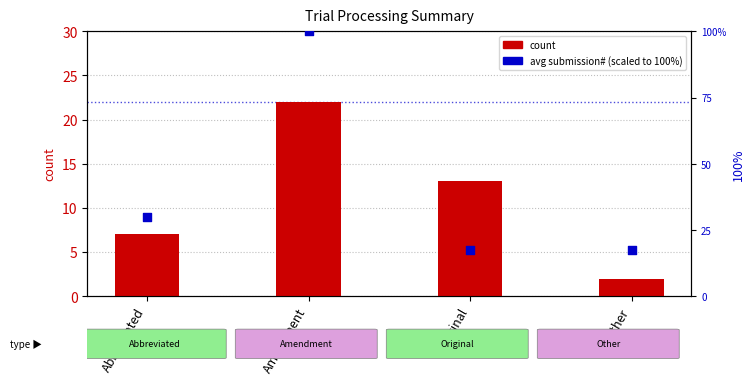

Is the value of avg submission# (scaled) at Abbreviated greater than the value of count at Abbreviated?

Yes